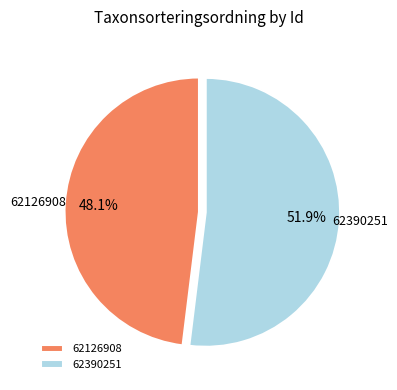

How many segments does this pie chart have?

2